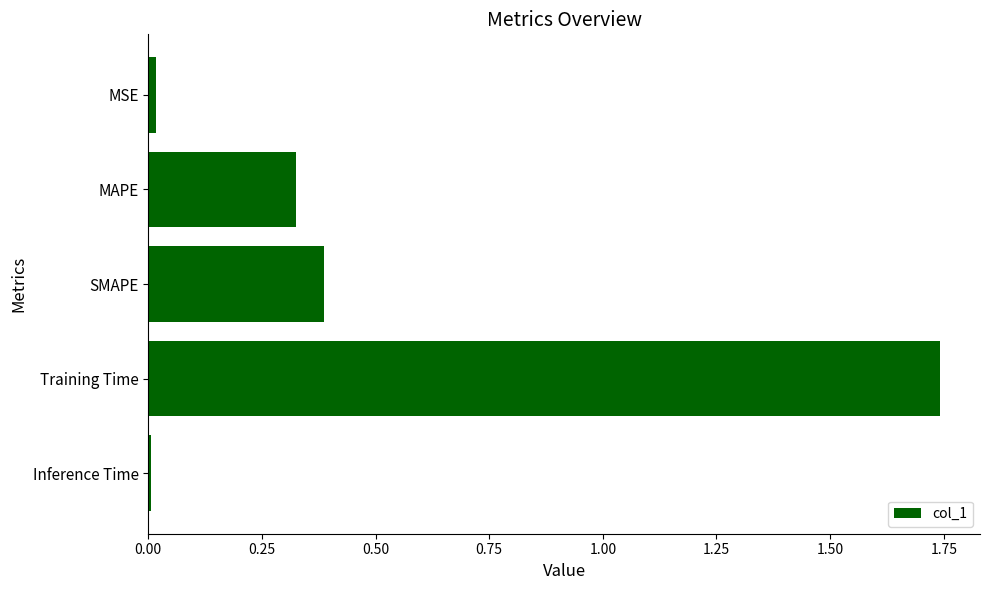

What is the label of the 1st bar from the top?

MSE